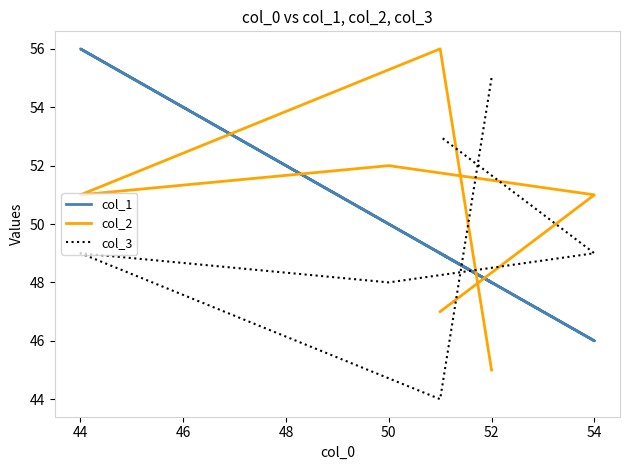

How many values in the col_1 series are below 49?

2